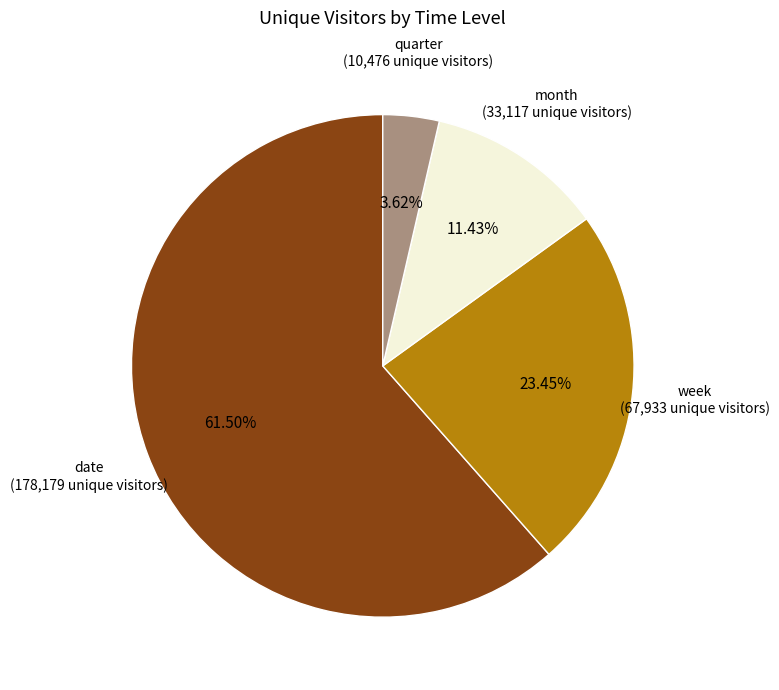

Is there any slice that represents more than half of the pie?

Yes